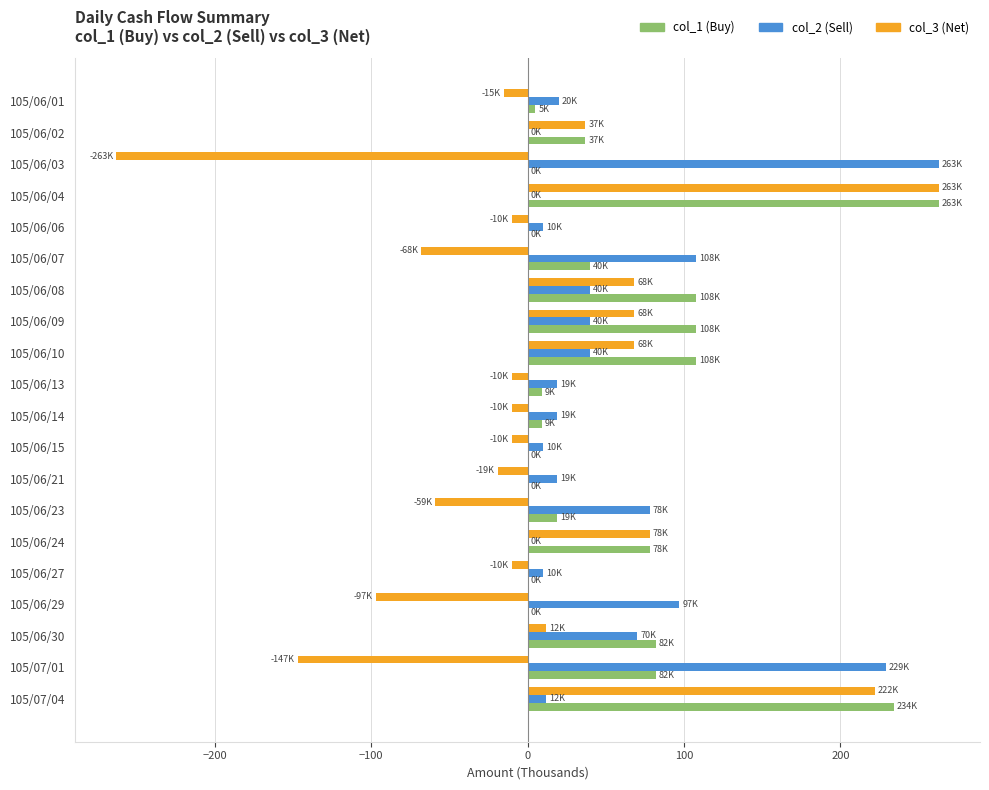

At which category is the sum across all series the highest?

105/06/04